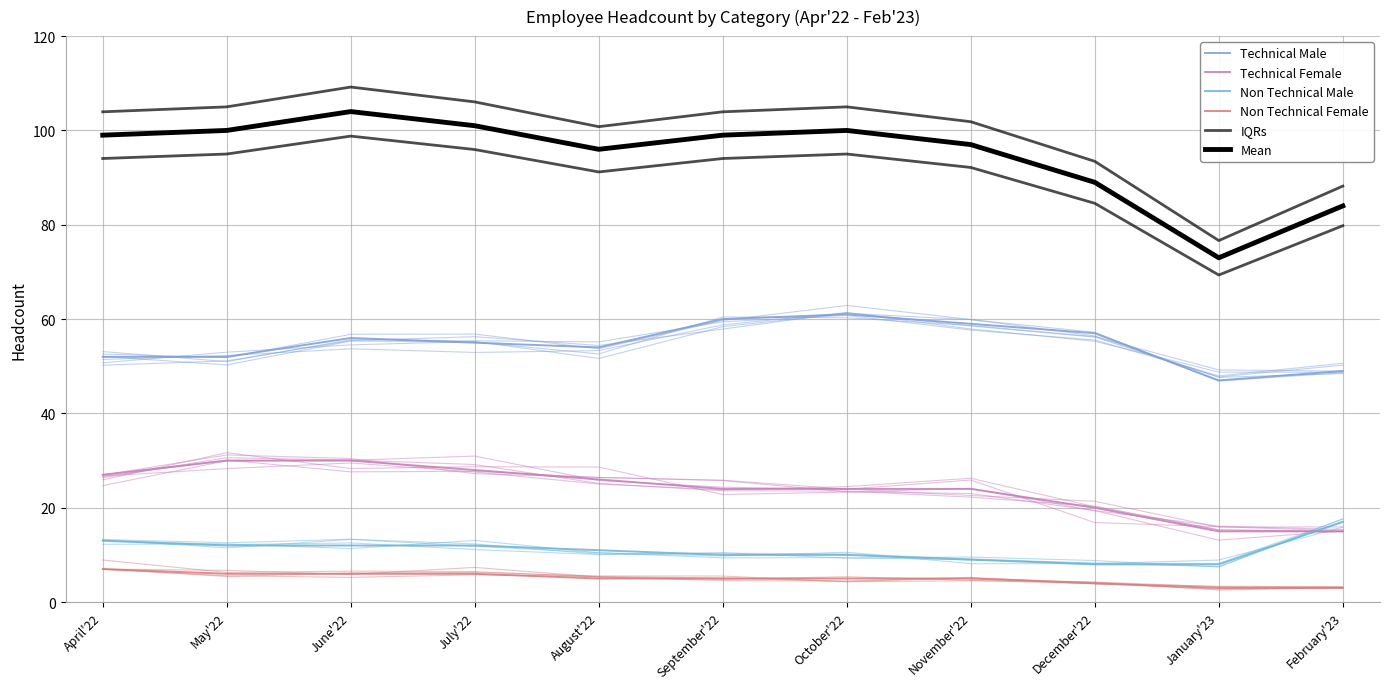

The Mean series shows 68.9 at October'22. True or false?

False